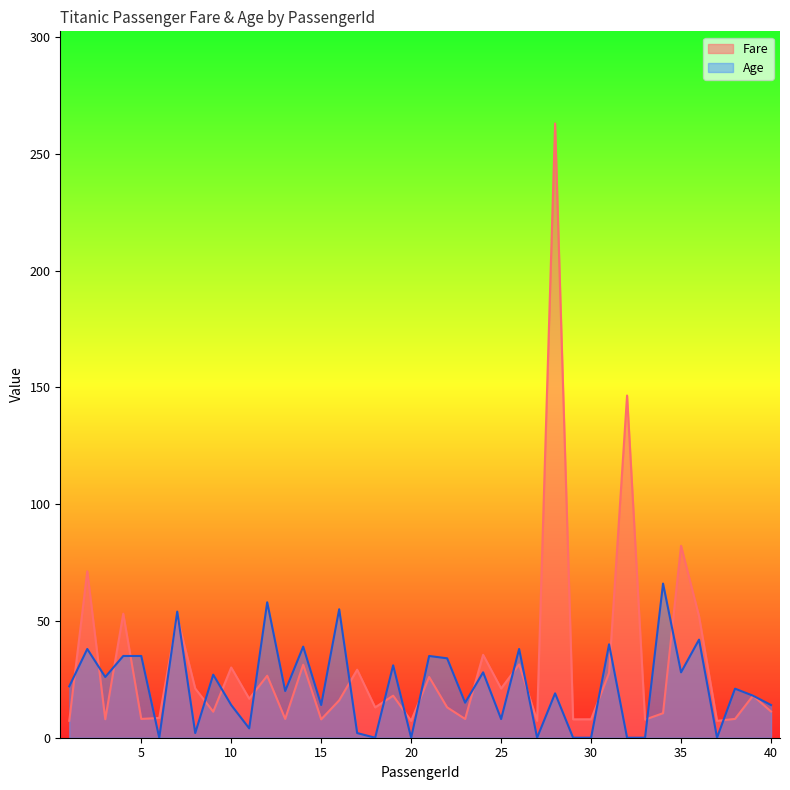

How many series are shown in this chart?

2